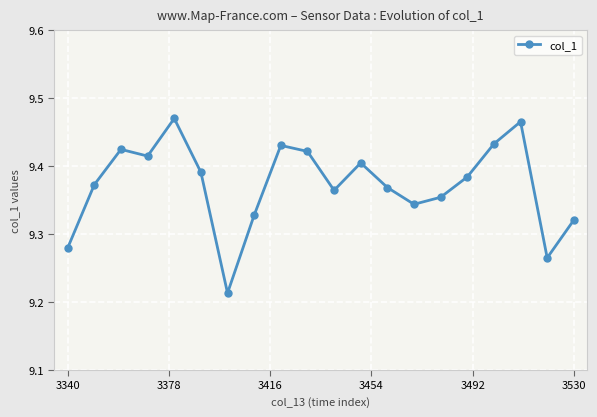

True or false: there are more than 1 points higher than both neighbors.

True